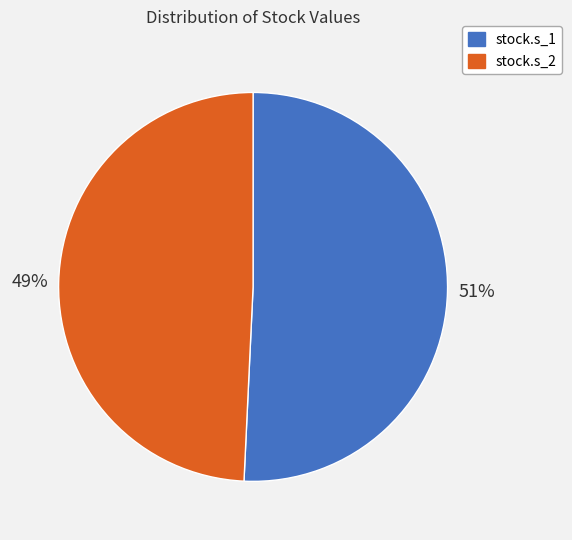

To the nearest percent, what portion does stock.s_2 represent?

49%